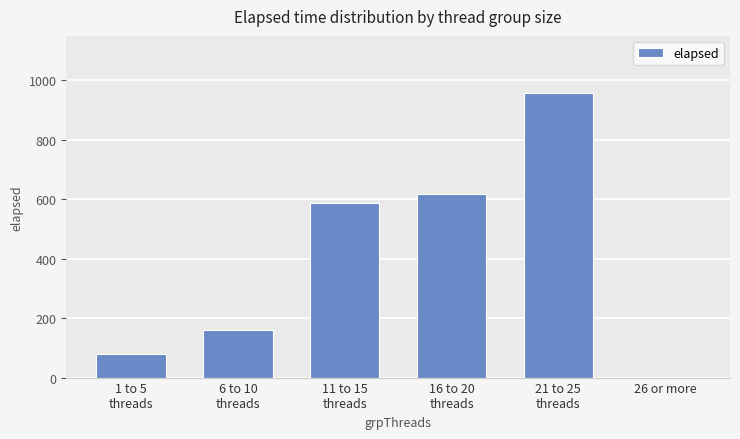

True or false: the data shows -476 at 26 or more.

False